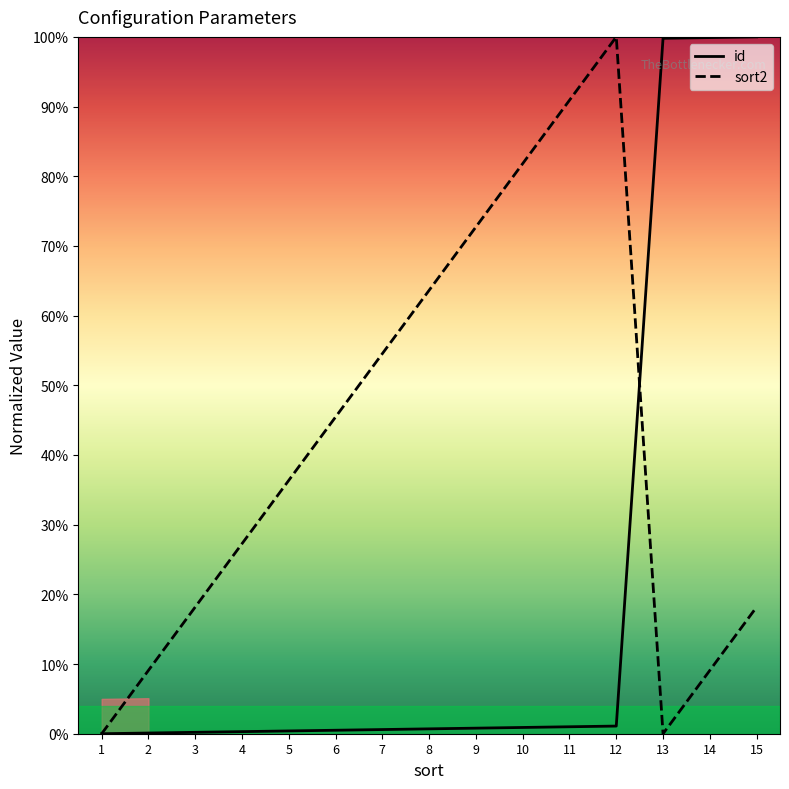

Read the id value at 9.

0.8